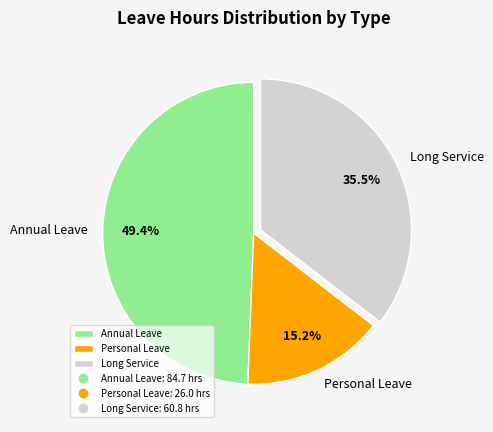

Is Long Service the majority of the pie?

No